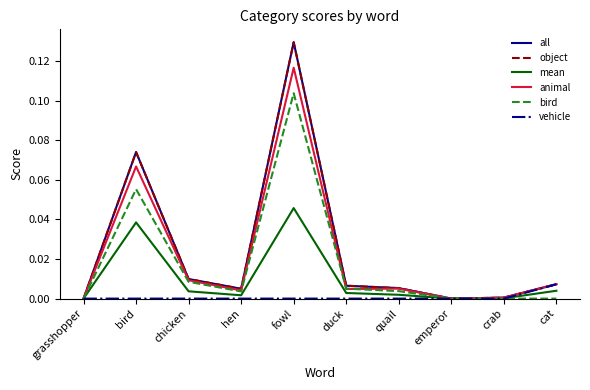

The value of all at emperor is 0.1. True or false?

False